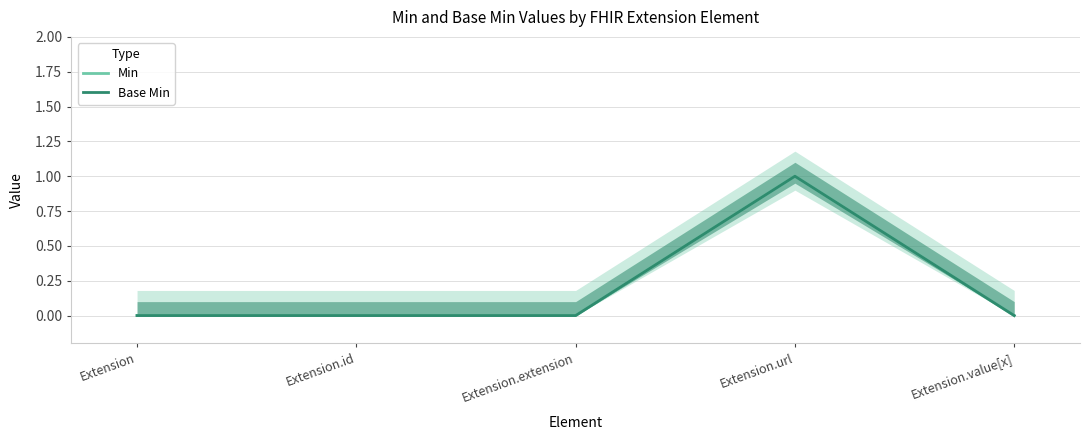

Is the value of Min at Extension.id greater than the value of Base Min at Extension.extension?

No